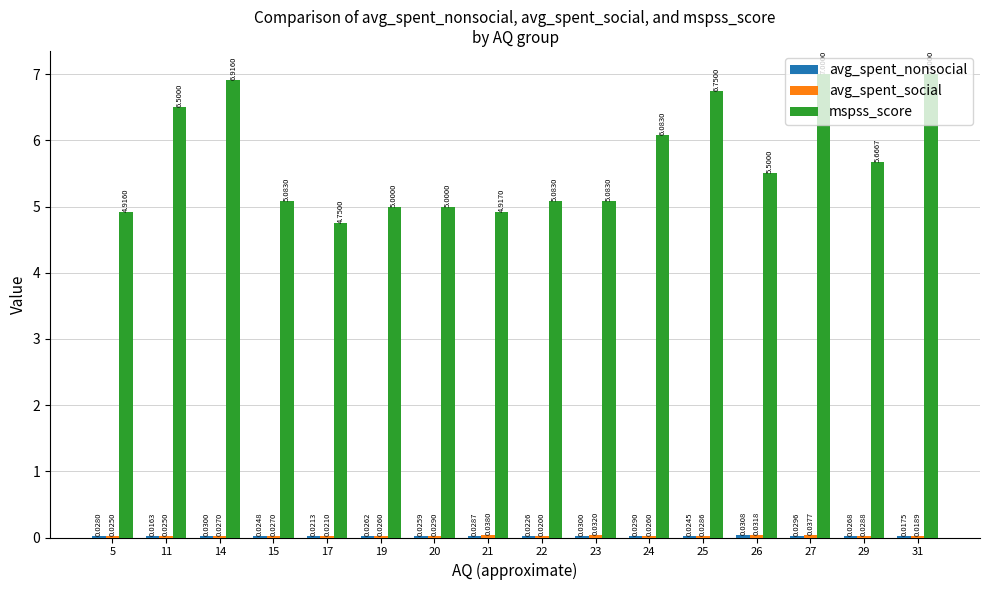

Is it true that mspss_score equals 2.6 at 19?

False